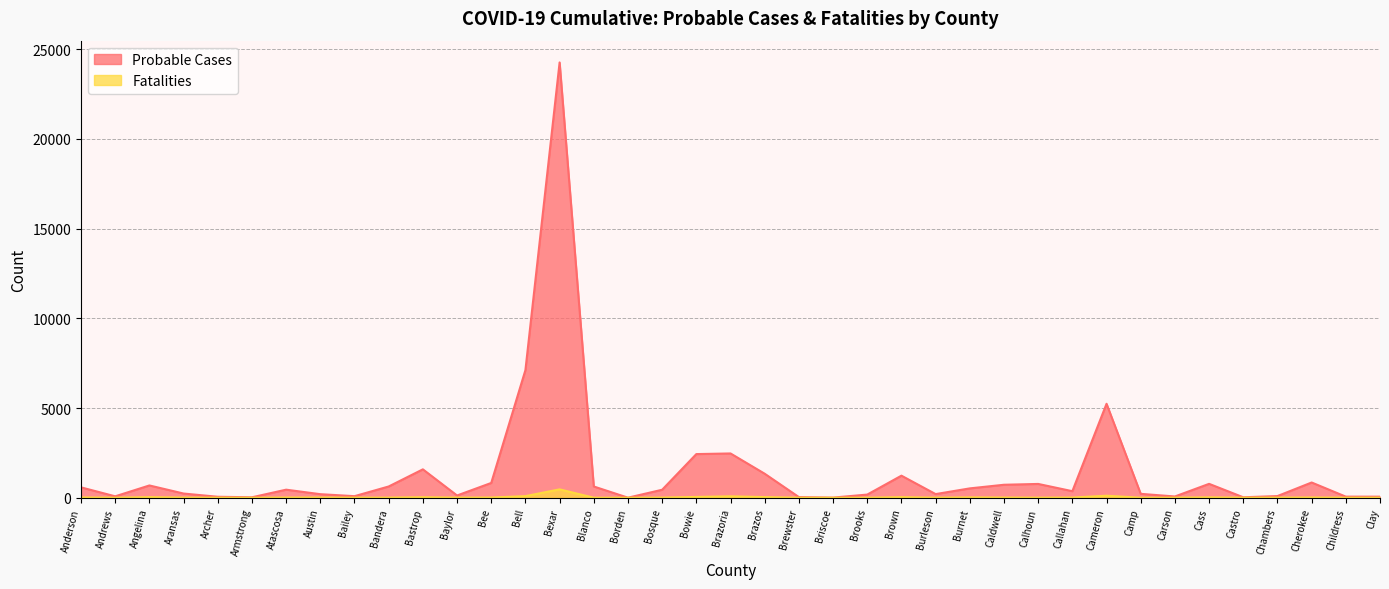

List the labels in order of Fatalities value, largest first.

Bexar, Cameron, Bell, Brazoria, Bowie, Brazos, Angelina, Brown, Bastrop, Cass, Burnet, Anderson, Cherokee, Atascosa, Austin, Bee, Caldwell, Callahan, Bosque, Aransas, Bandera, Baylor, Chambers, Bailey, Calhoun, Carson, Clay, Archer, Blanco, Burleson, Childress, Andrews, Castro, Brewster, Brooks, Camp, Briscoe, Armstrong, Borden